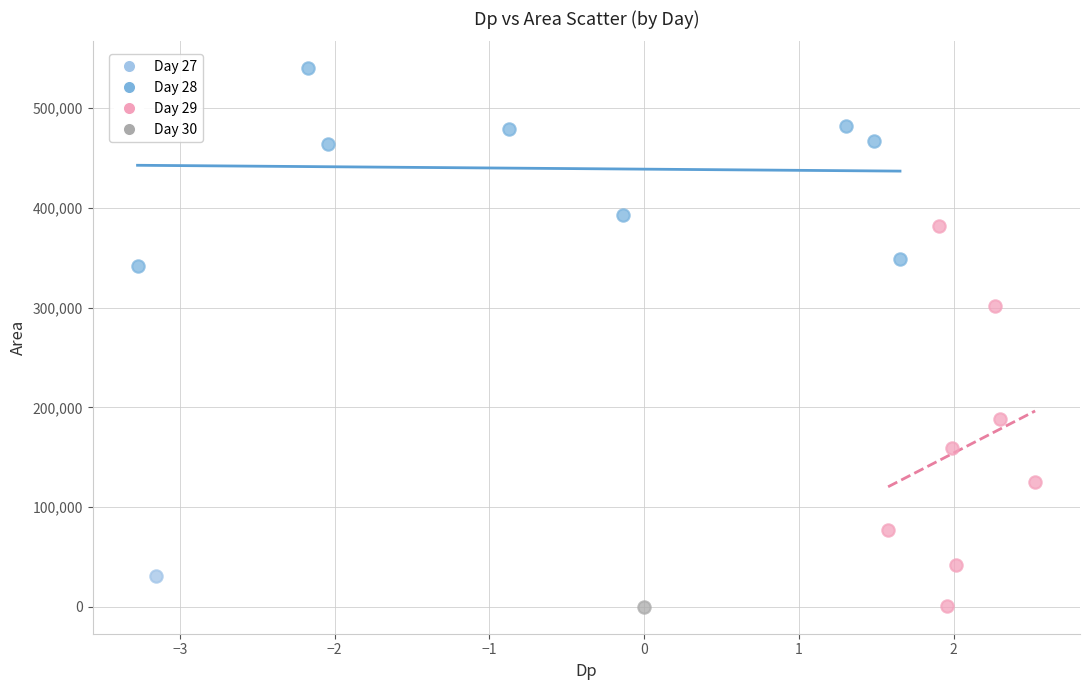

What are all the series names shown in the legend?

Day 27, Day 28, Day 29, Day 30